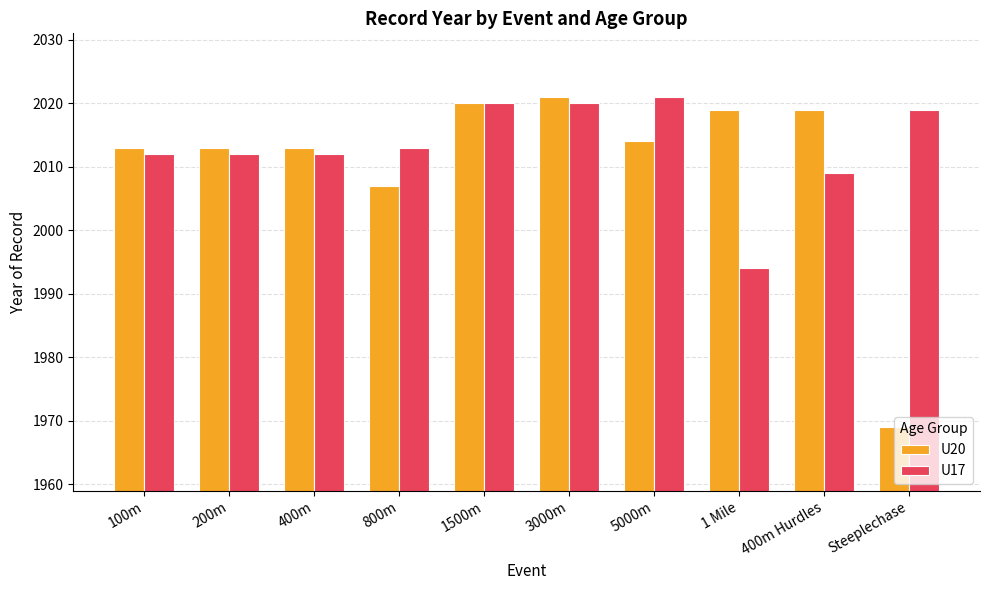

What is the total value across all series at 1 Mile?

4013